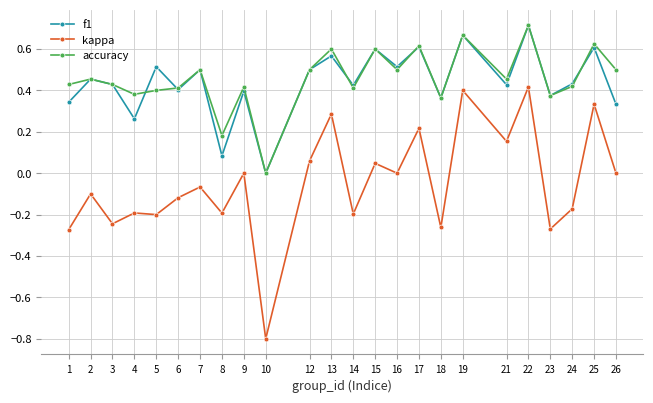

At which label is f1 closest to 0?

10